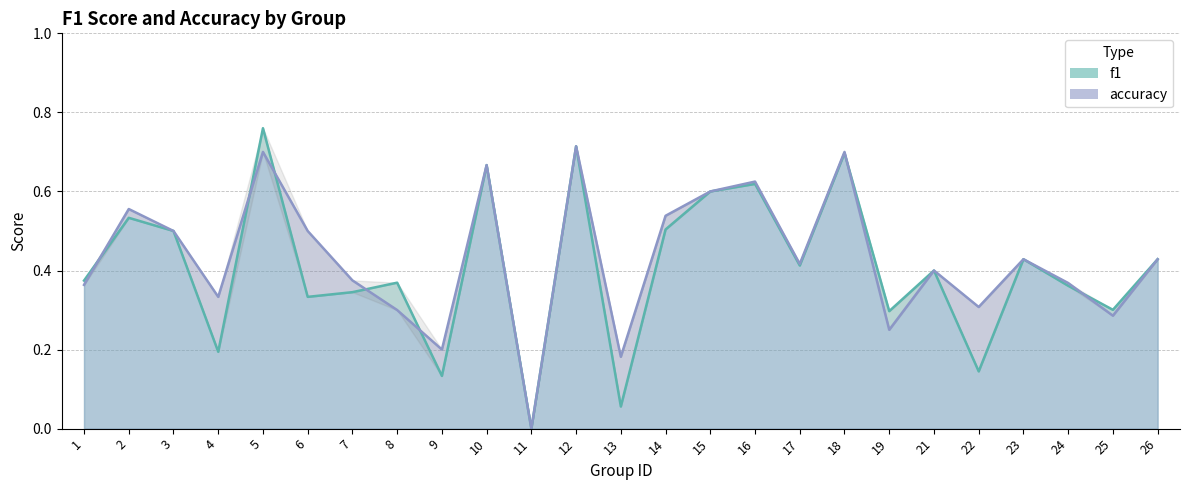

What are all the series names shown in the legend?

f1, accuracy